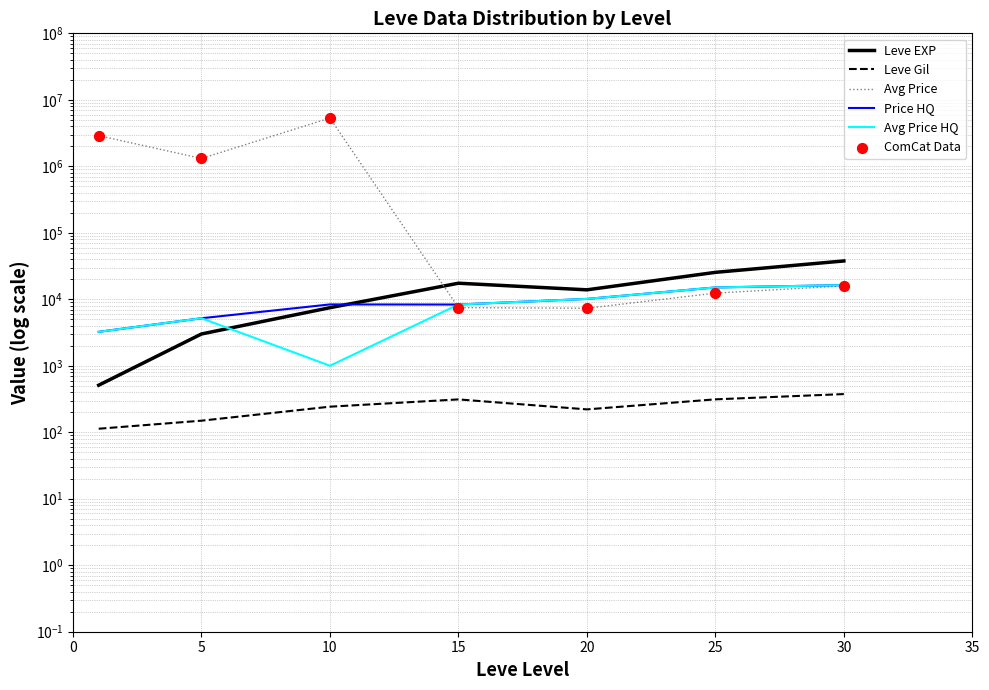

What is the total value across all series at 5?

2639784.6